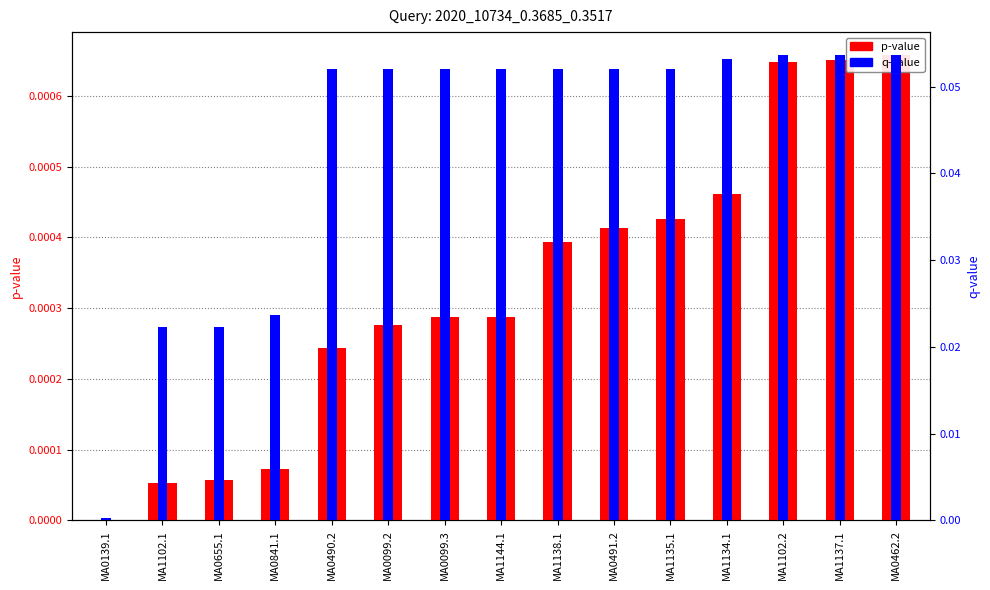

What is the label of the 12th bar from the right?

MA0841.1